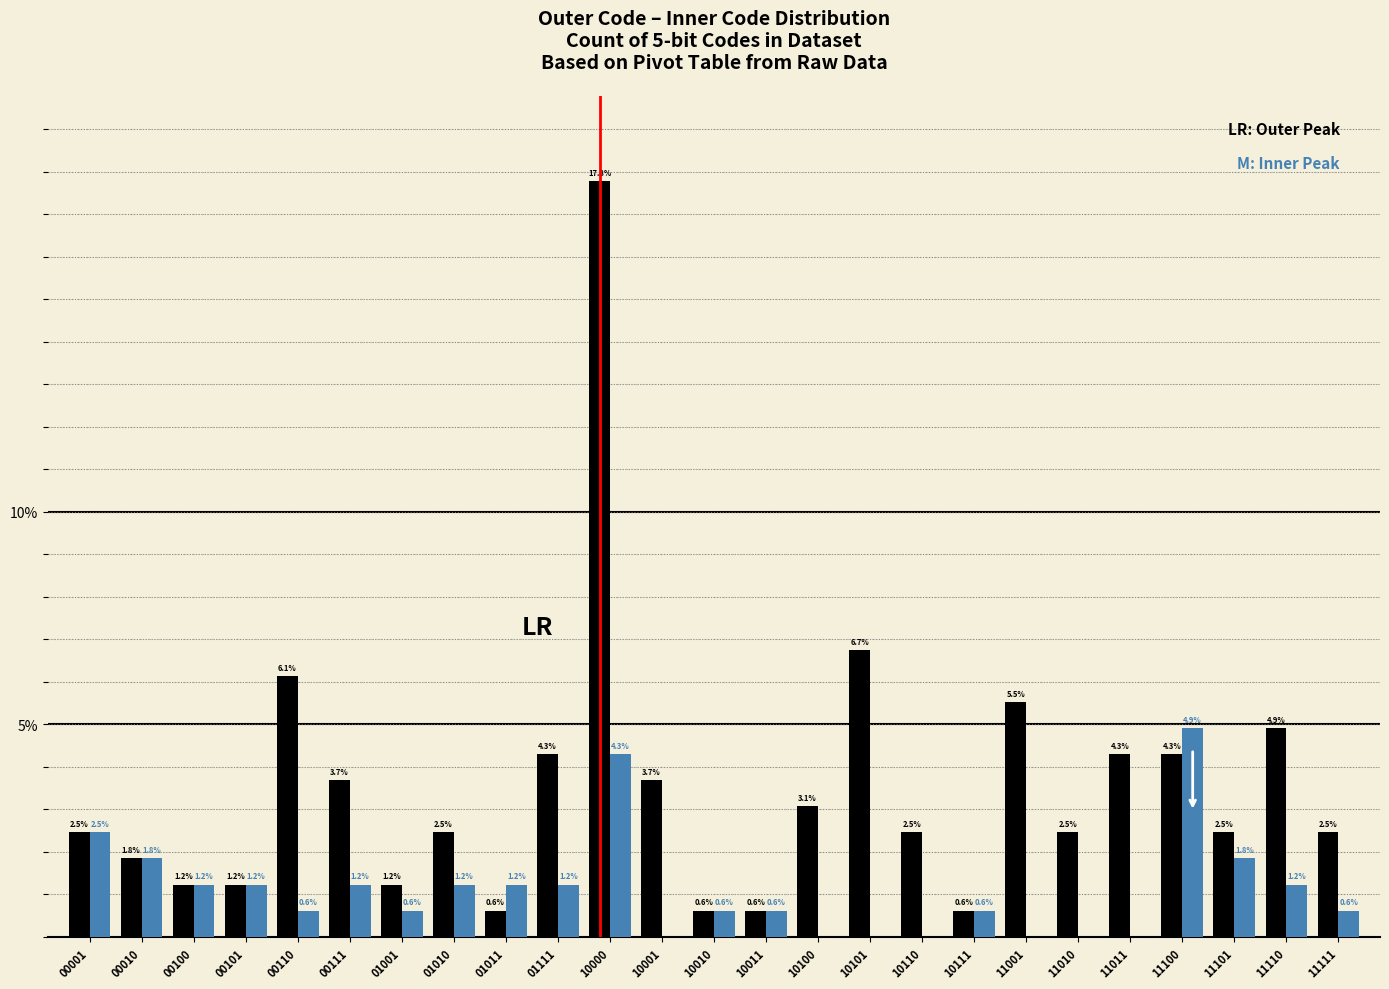

What is the total value across all series at 10110?

2.5